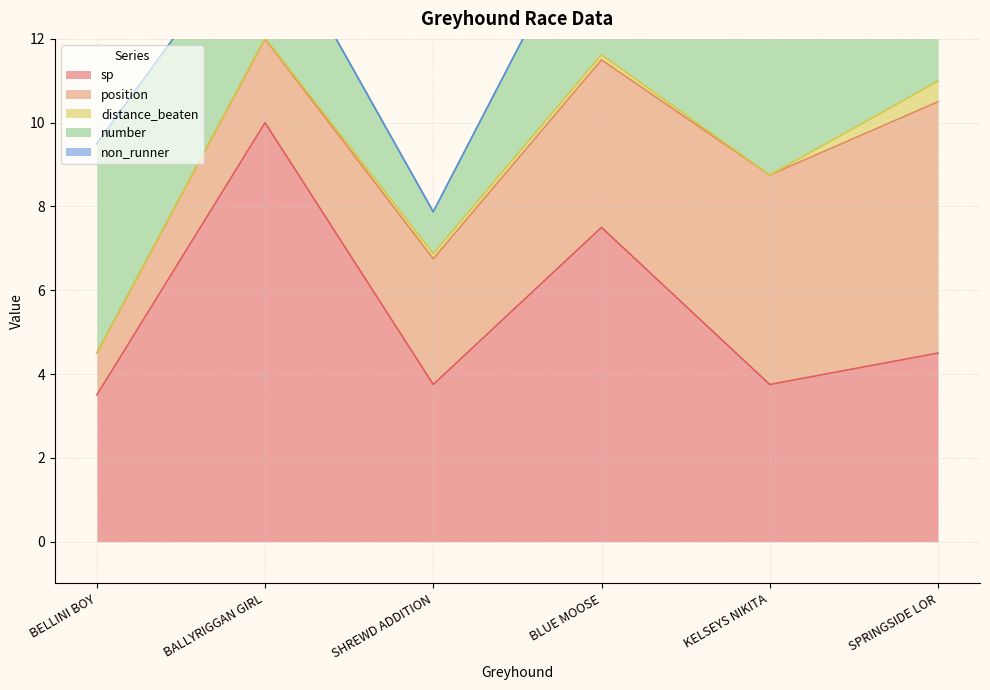

Between BLUE MOOSE and SHREWD ADDITION, which is larger?

BLUE MOOSE